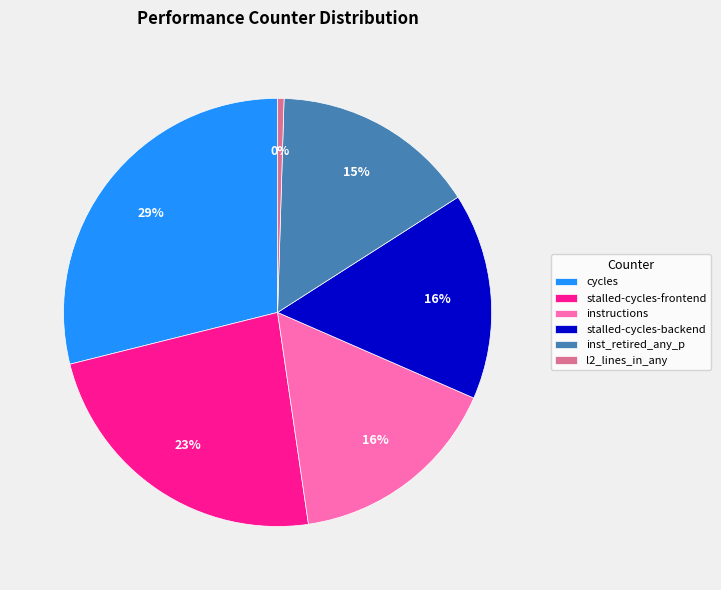

True or false: l2_lines_in_any accounts for 0% of the total.

True